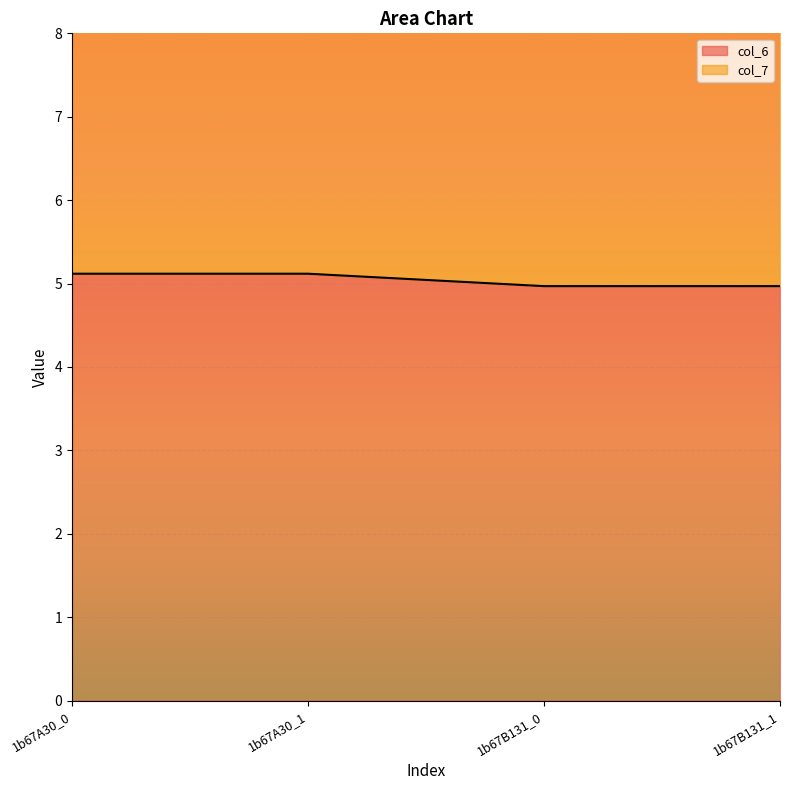

Which category has the highest value in the col_7 series?

1b67A30_0